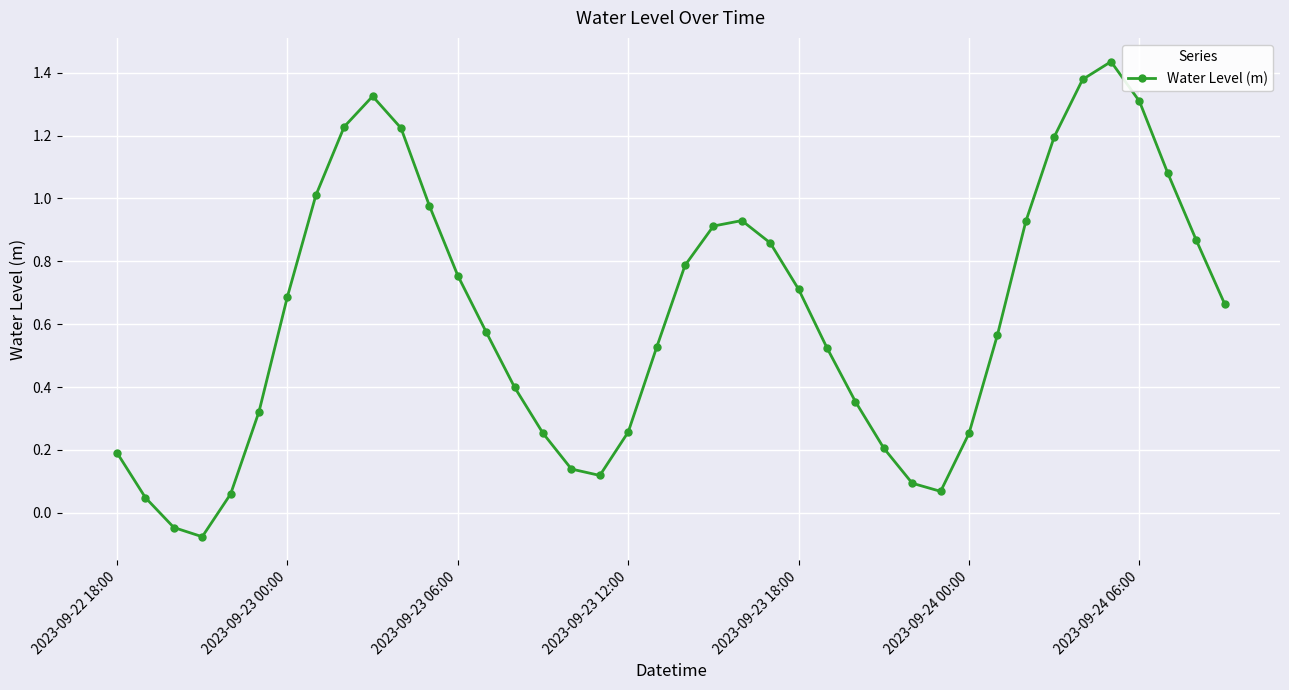

What is the sum of all values?

25.1